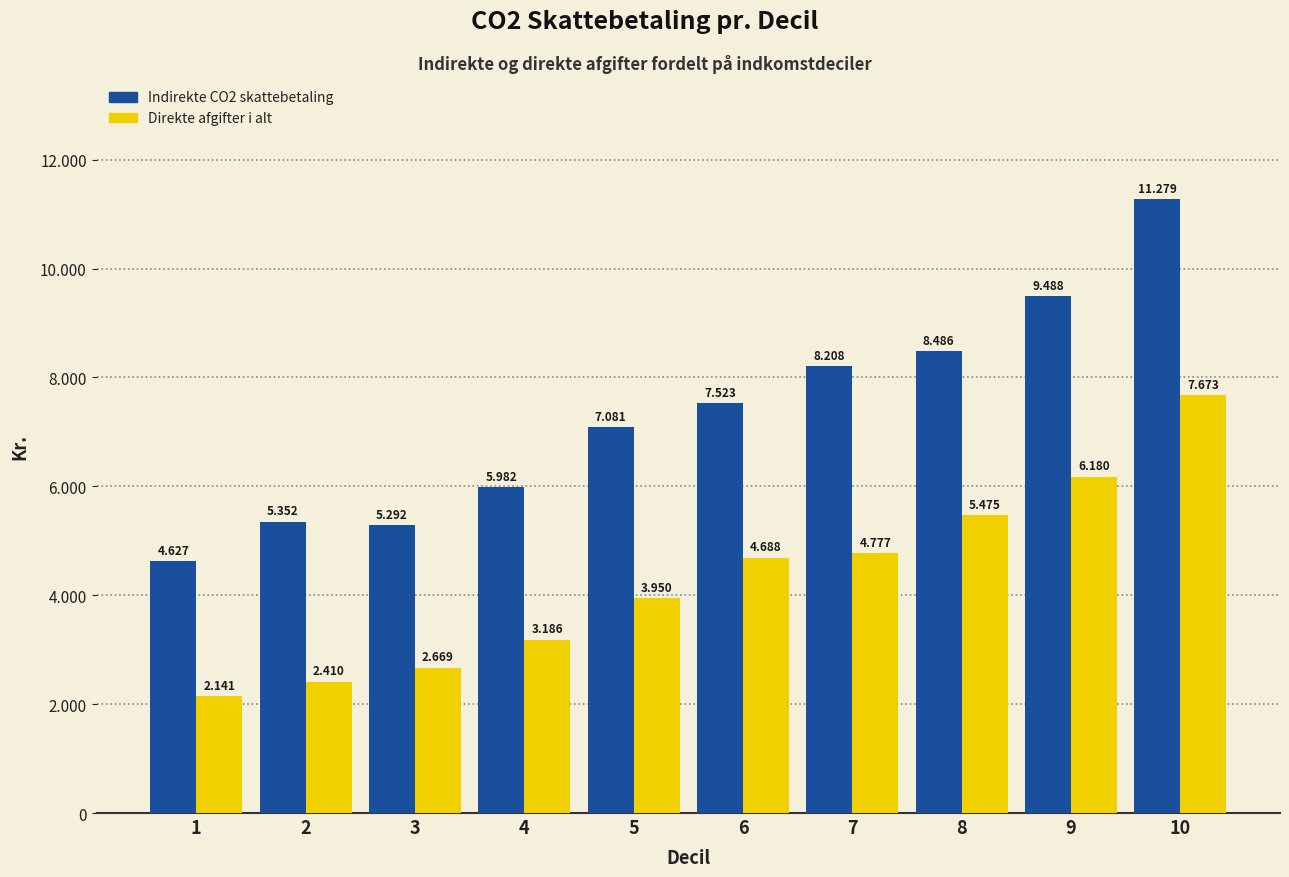

What are all the series names shown in the legend?

Indirekte CO2 skattebetaling, Direkte afgifter i alt